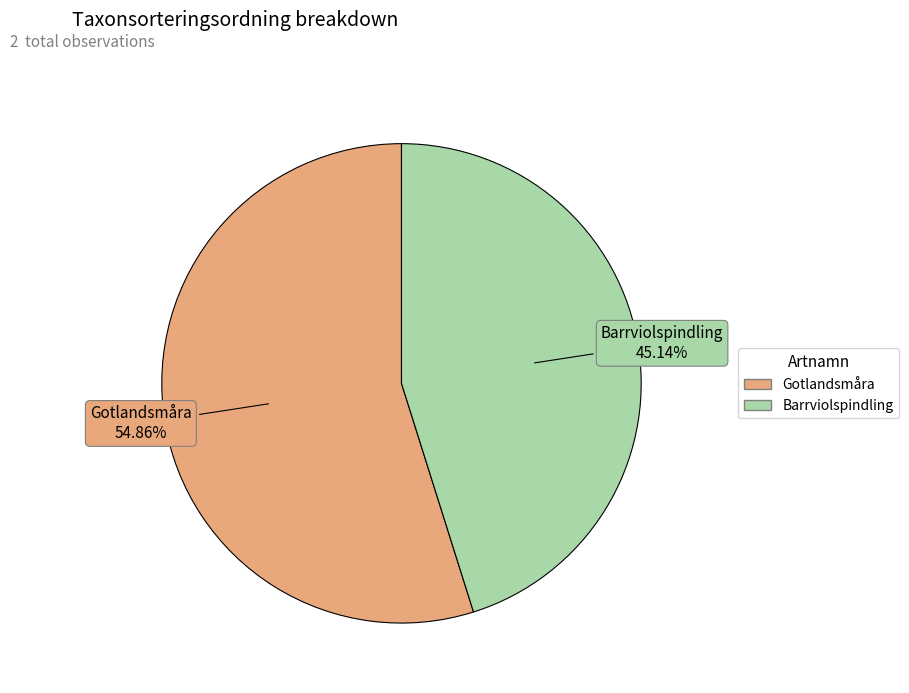

Is there any slice that represents more than half of the pie?

Yes